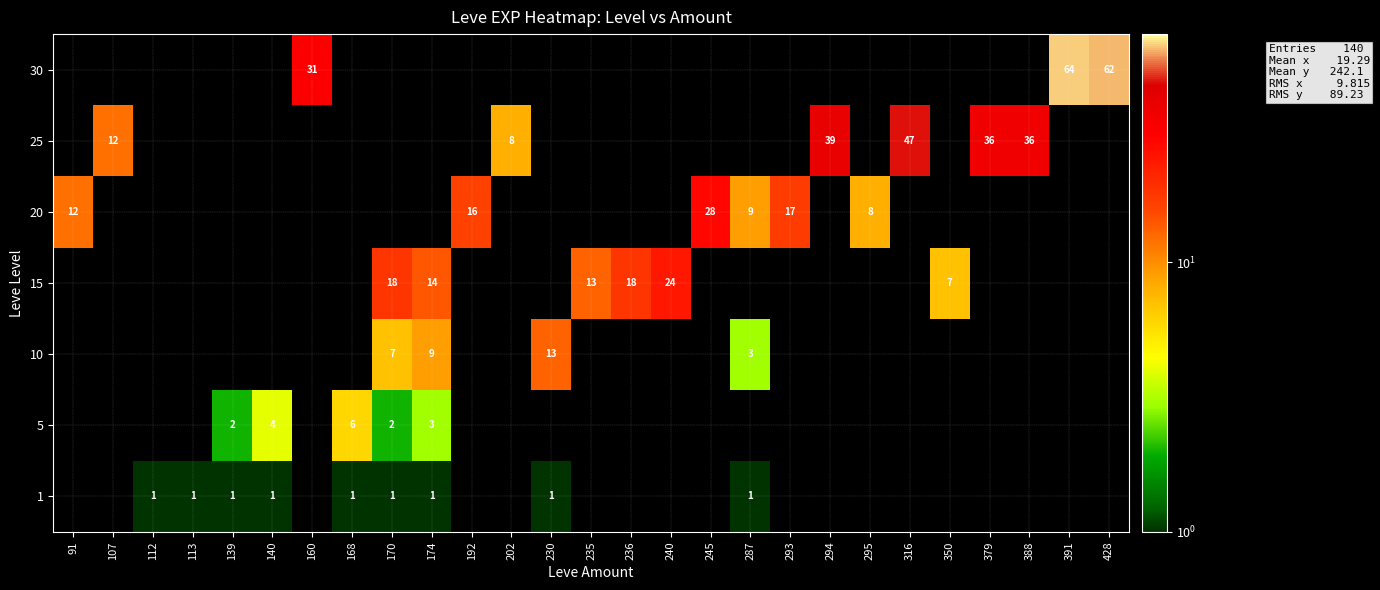

Which has a higher value, 139 or 112?

139